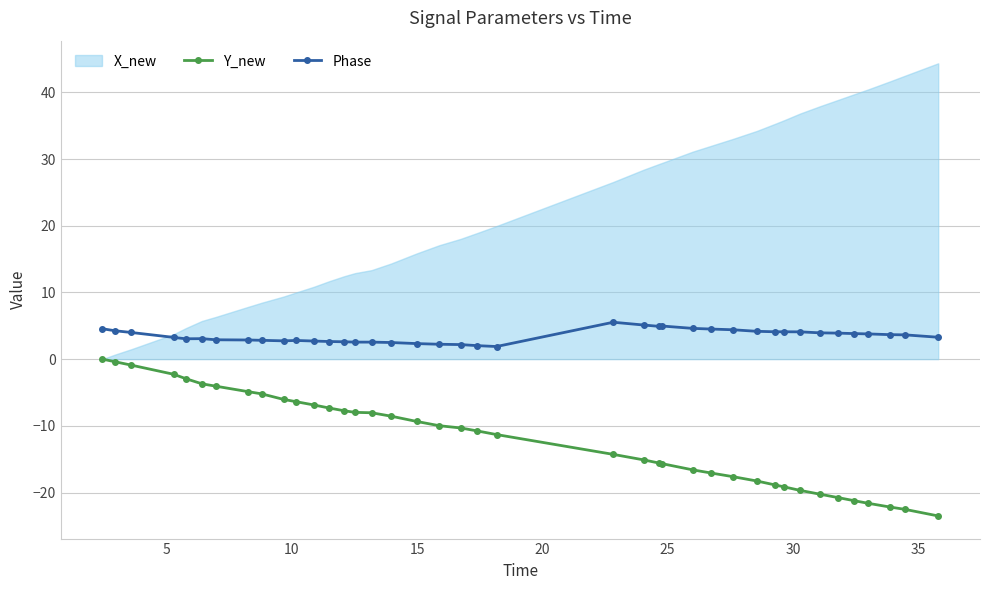

True or false: Phase and Y_new cross at least once.

False